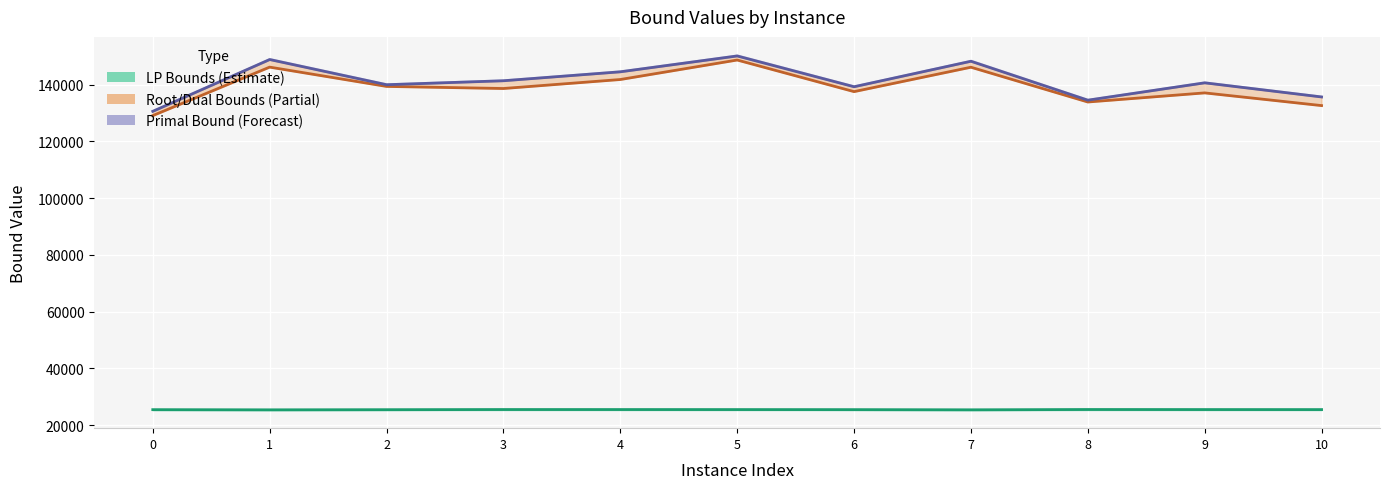

Which category has the lowest value in the lpBoundPostVpc series?

1